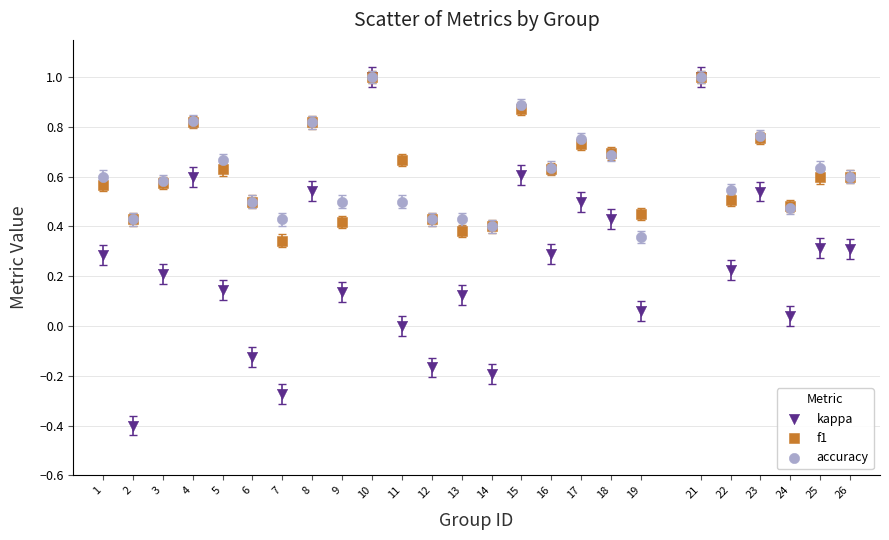

What are all the series names shown in the legend?

kappa, f1, accuracy